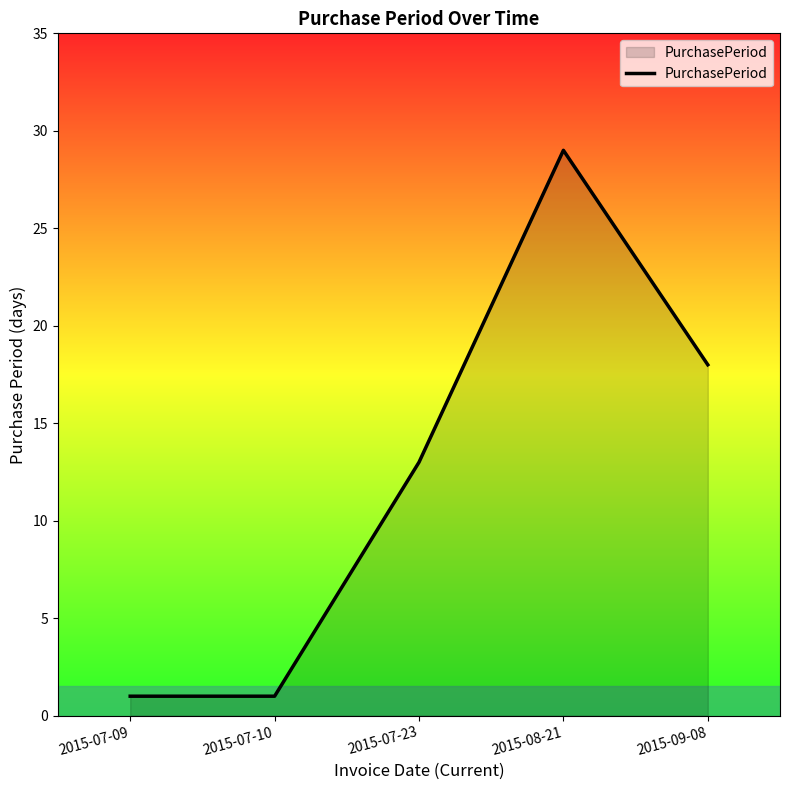

Count the number of categories in the chart.

5